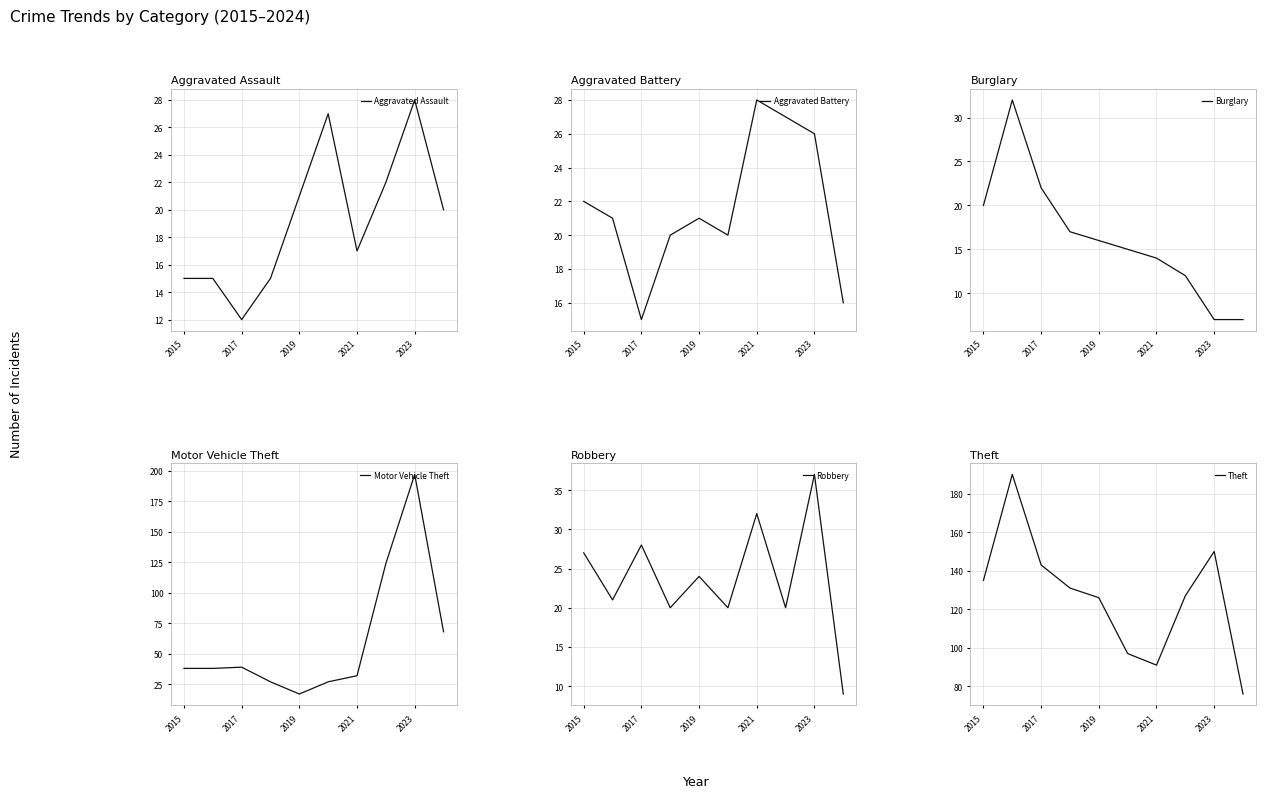

At which label does Motor Vehicle Theft reach its peak?

2023